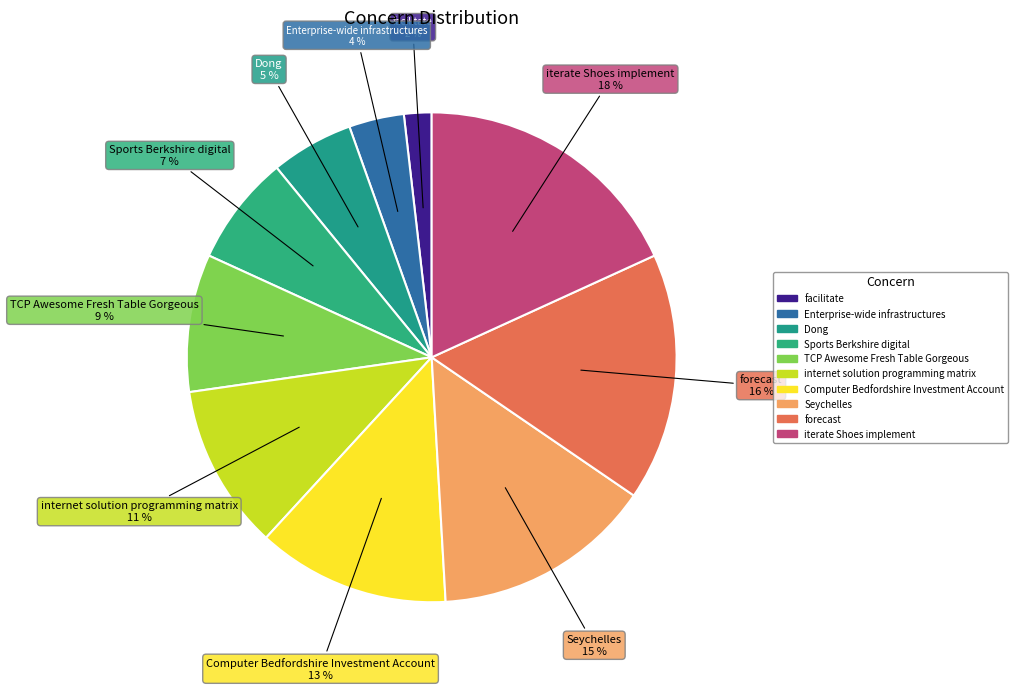

To the nearest percent, what is the difference between the TCP Awesome Fresh Table Gorgeous and Enterprise-wide infrastructures slice percentages?

5%